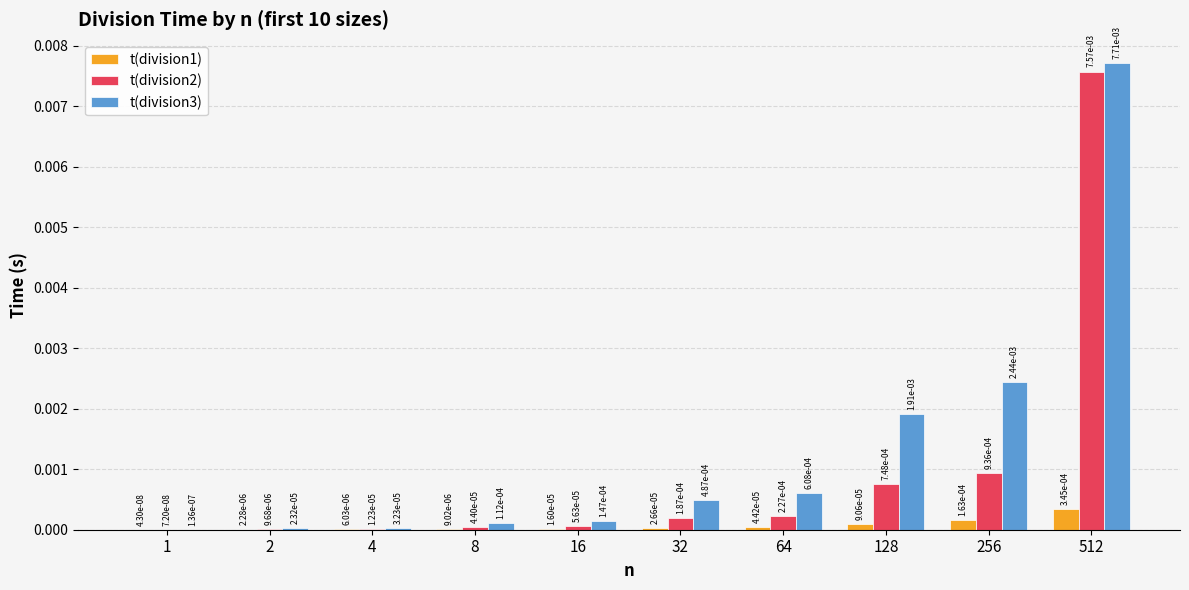

How many groups of bars are there?

10